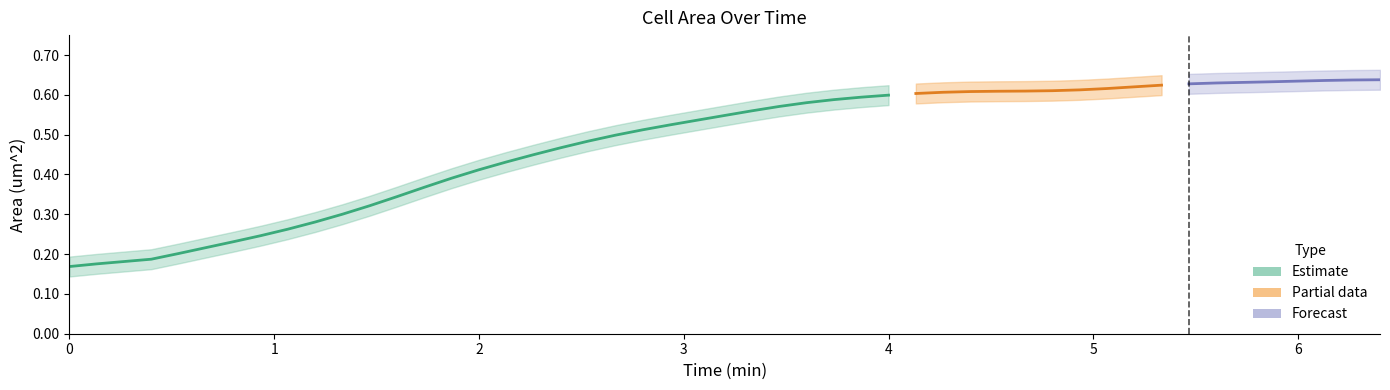

How many values are between 0 and 1?

30